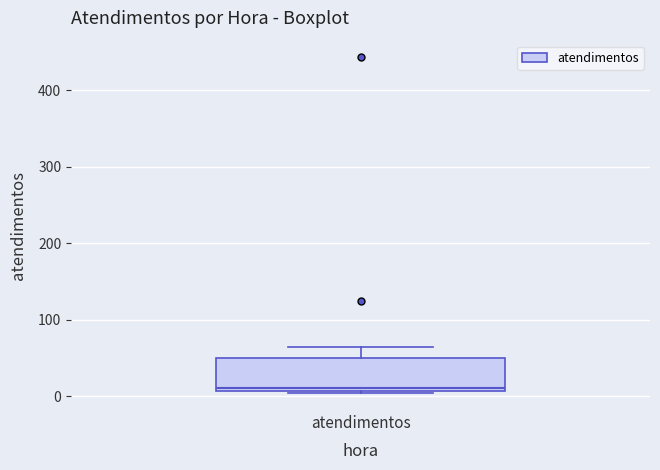

Read this box plot against the y-axis: the position of the median line, the range covered by the box, and the ends of both whiskers. The values are not printed on the chart, so give them approximately, as read against the axis.

median 10 (just above the box's lower edge), box 10 to 50, whiskers 0 to 70